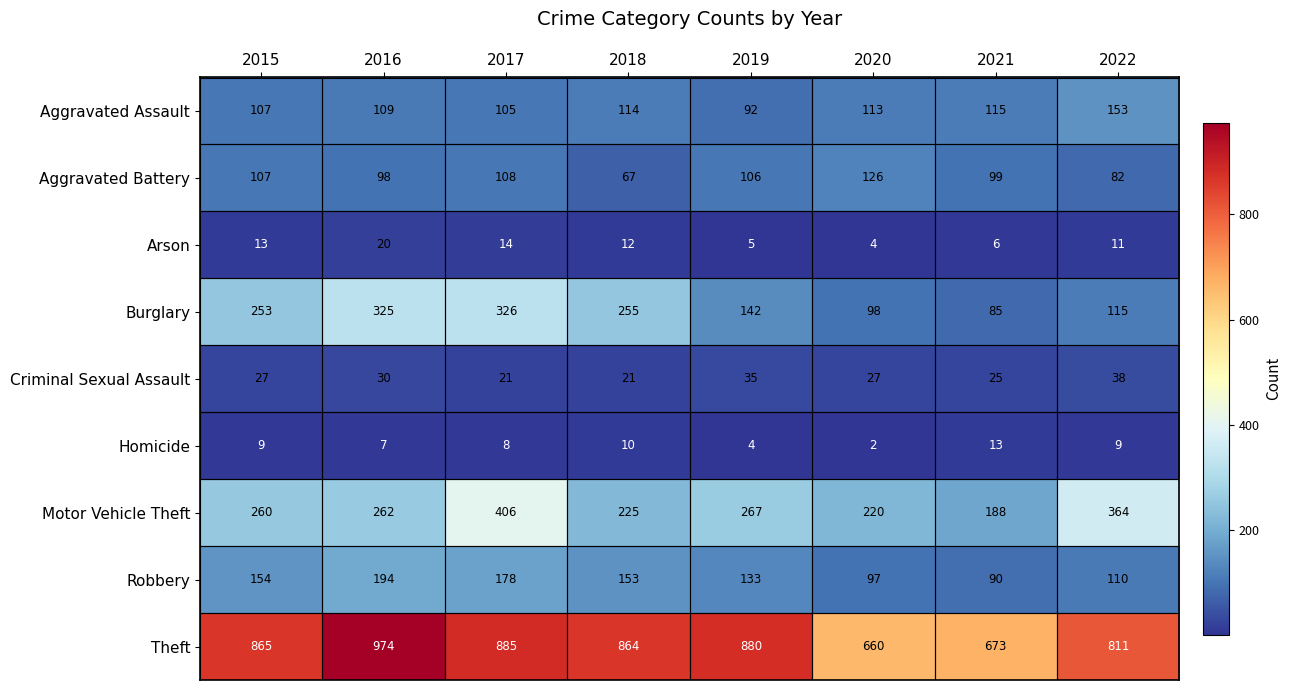

List the series in order of their peak value, highest first.

Theft, Motor Vehicle Theft, Burglary, Robbery, Aggravated Assault, Aggravated Battery, Criminal Sexual Assault, Arson, Homicide